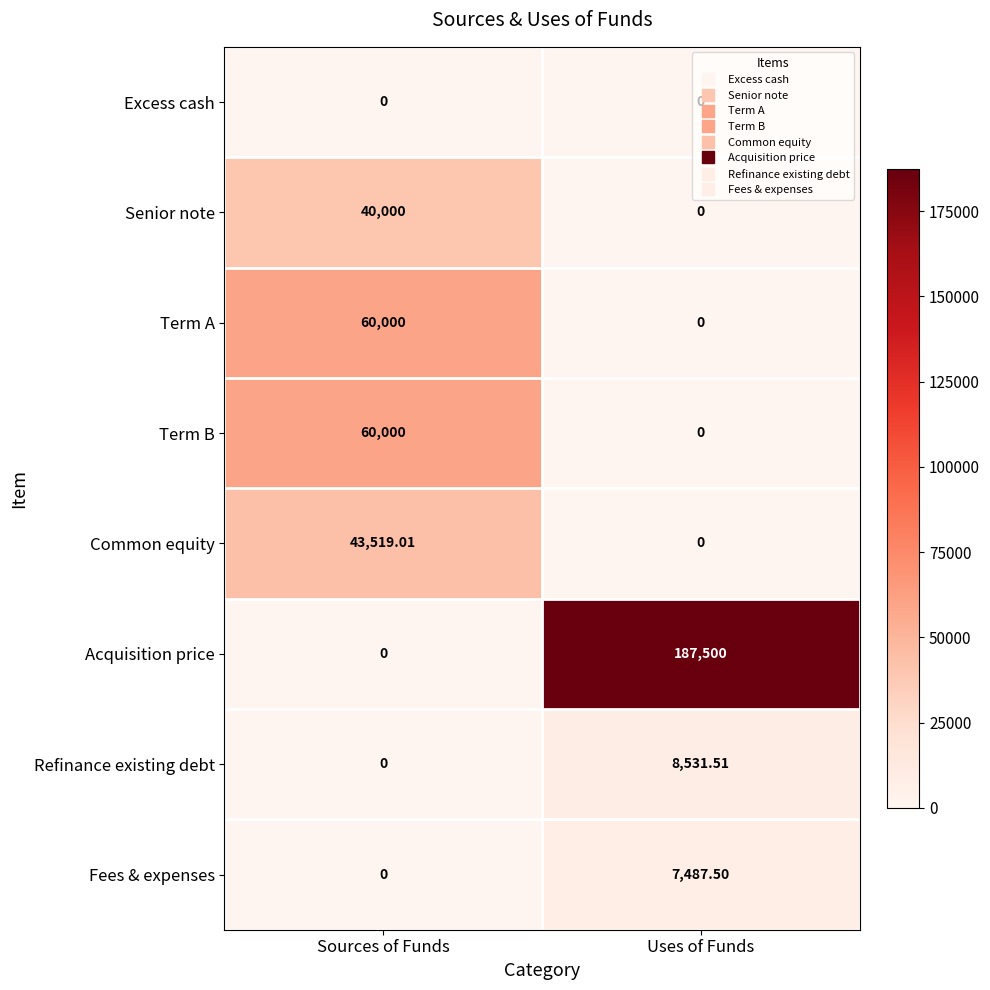

At which label does Fees & expenses first exceed 7487?

Uses of Funds